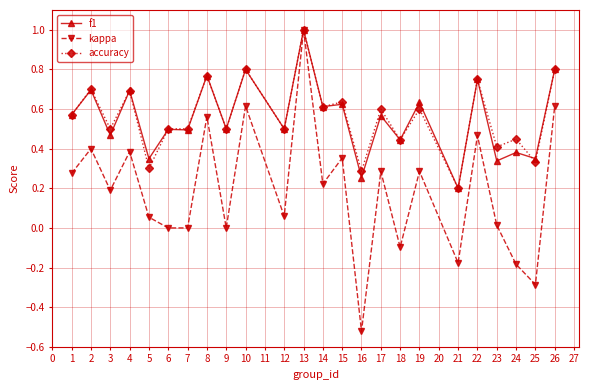

Count the accuracy values in the range 0 to 1.

24